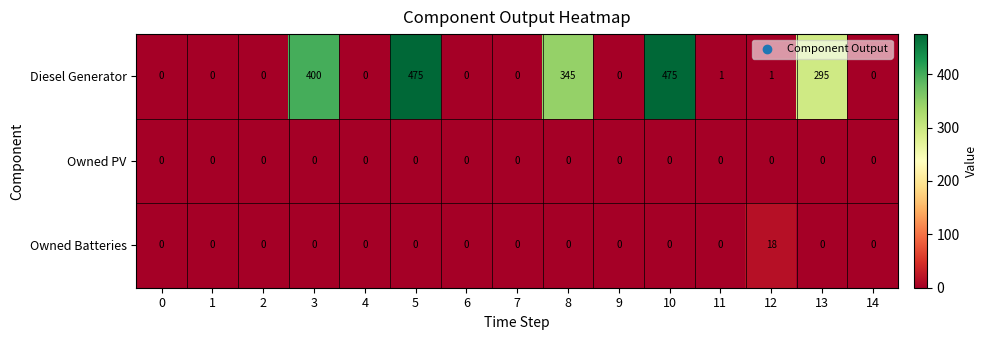

What is the sum of all Owned Batteries values?

18